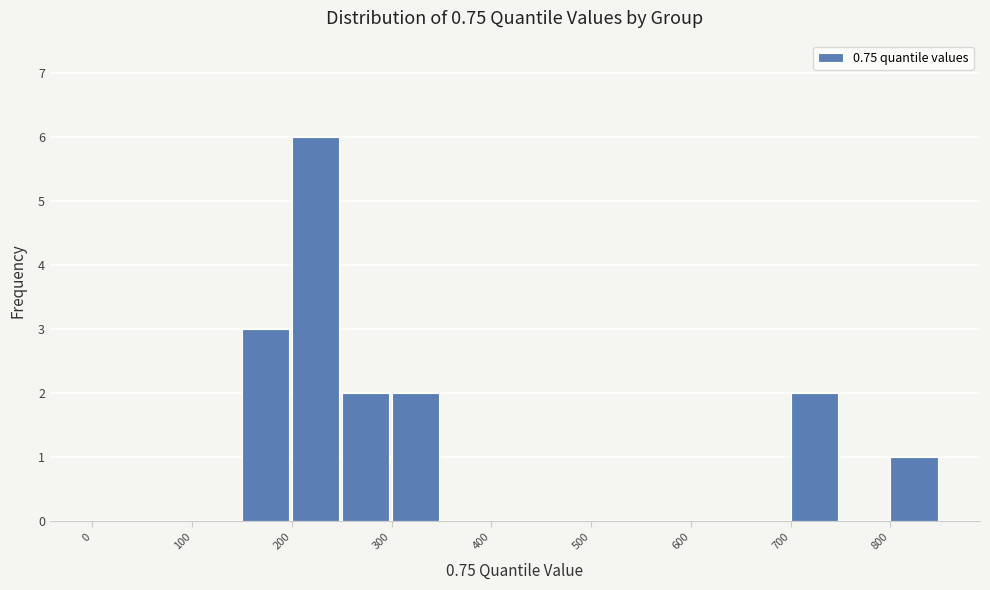

What is the height of the bar covering 800 to 850 on the x-axis? The values are not printed on the chart, so give them approximately, as read against the axis.

1